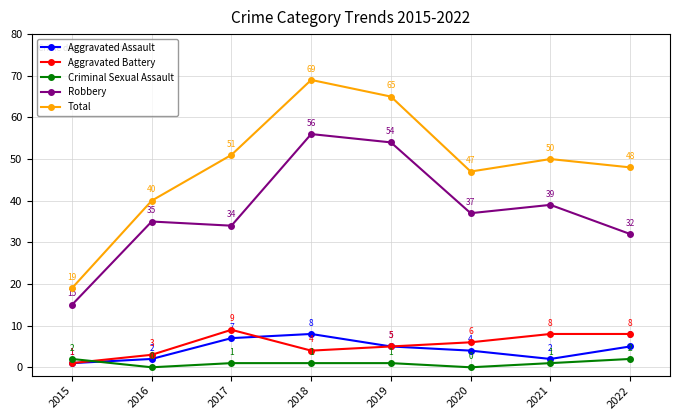

True or false: Aggravated Assault has more than 2 points higher than both neighbors.

False